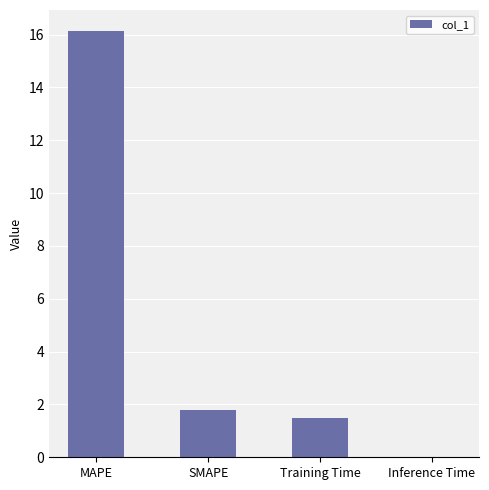

Which category has the highest value across all series?

MAPE